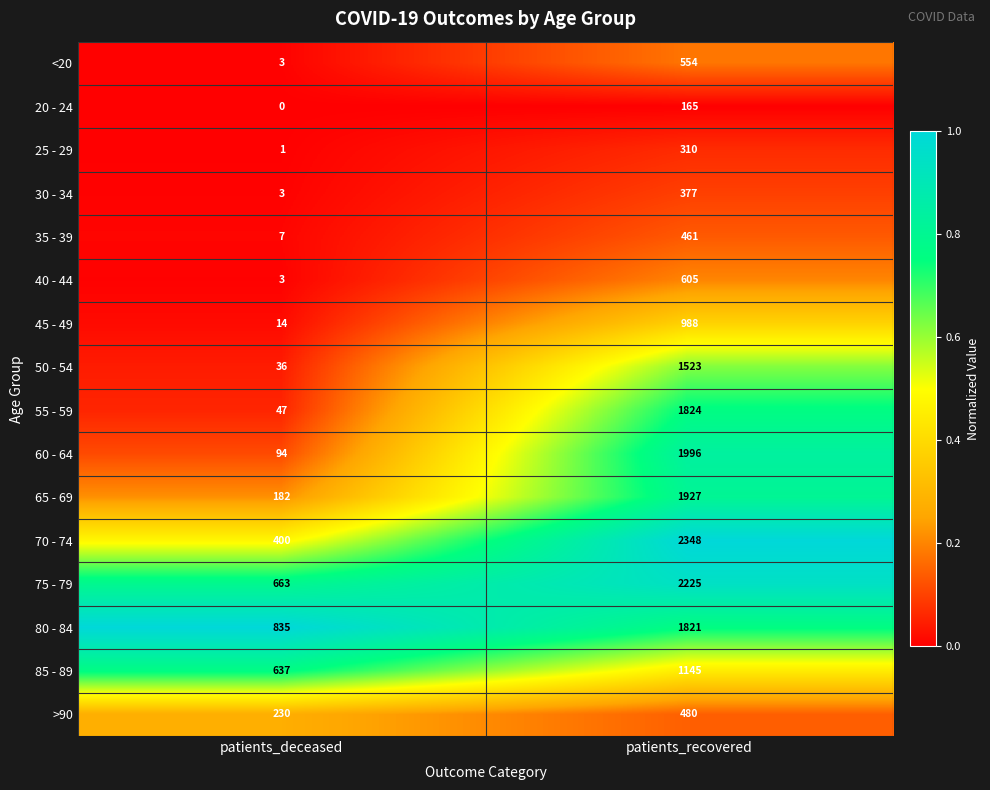

What is the difference between the highest and lowest values at patients_recovered?

2183